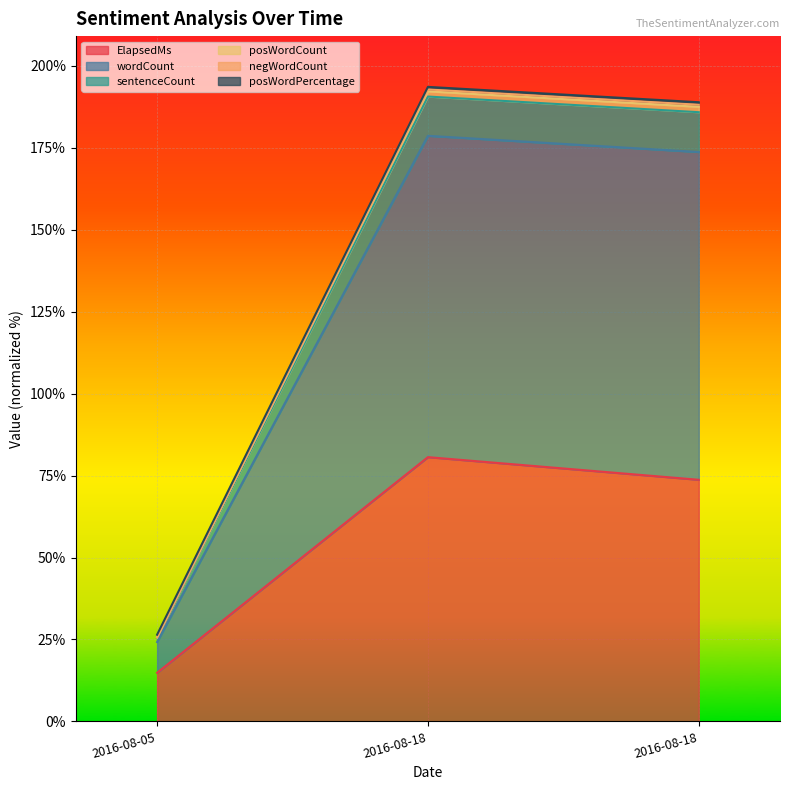

Where does the ElapsedMs series first go above 73?

2016-08-18